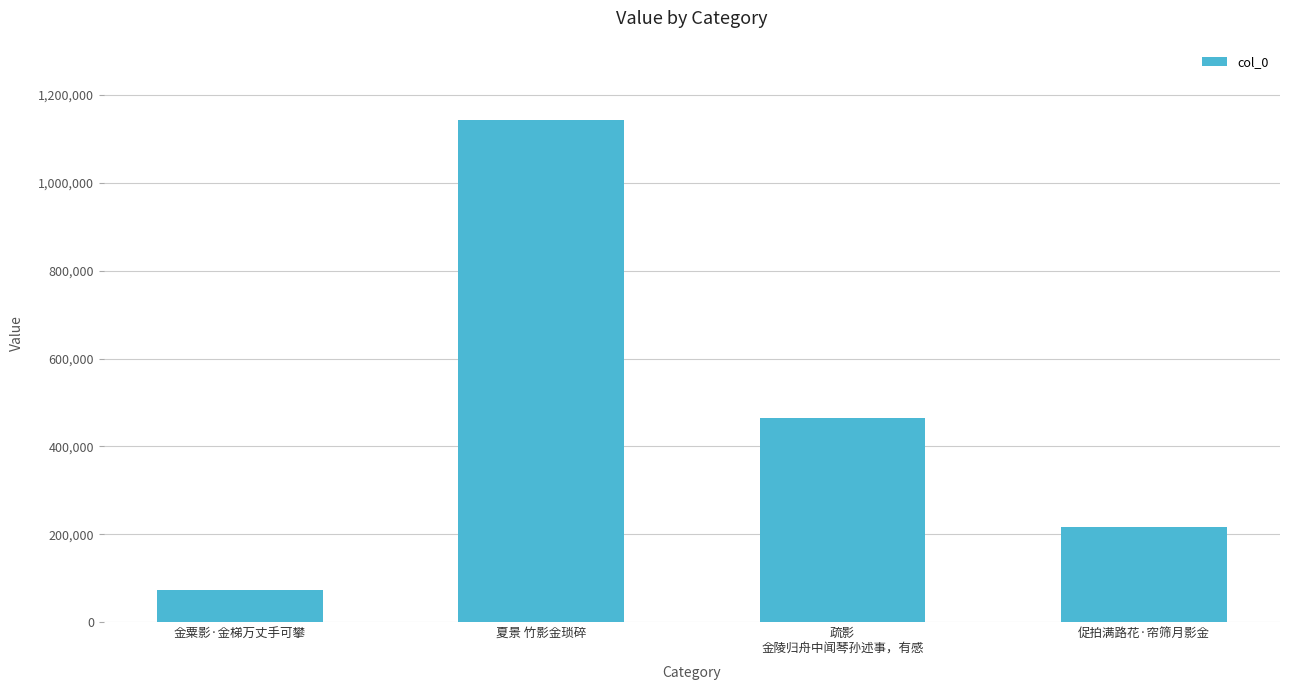

Does the chart contain any negative values?

No